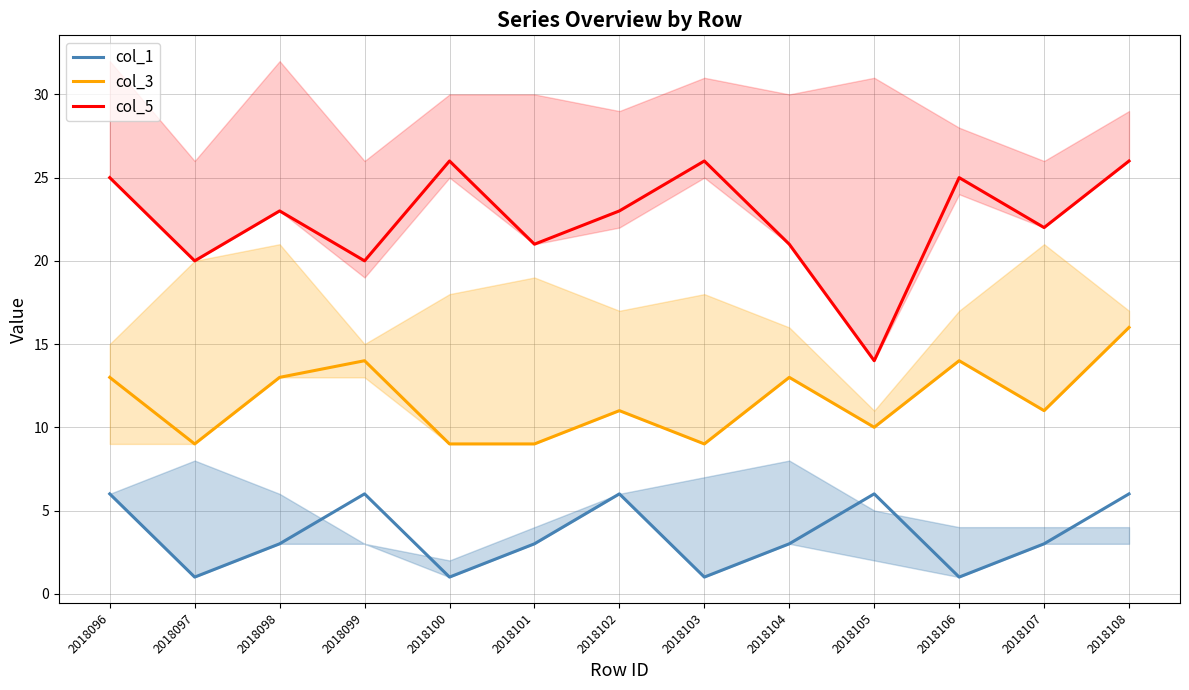

What is the total value across all series at 2018106?

40